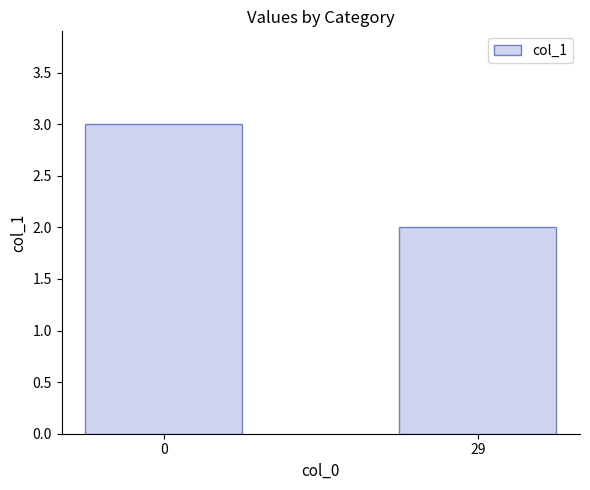

List the labels in order of value, largest first.

0, 29